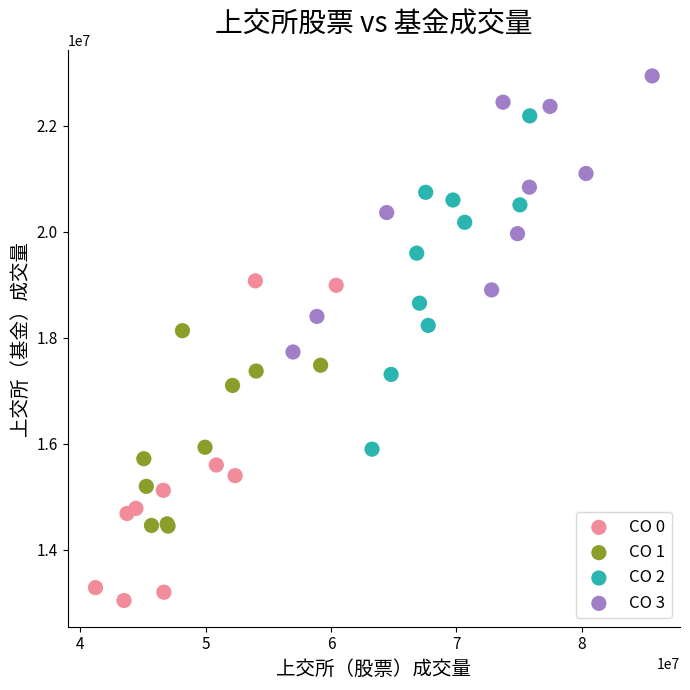

Which series reaches the minimum Y coordinate?

CO 0